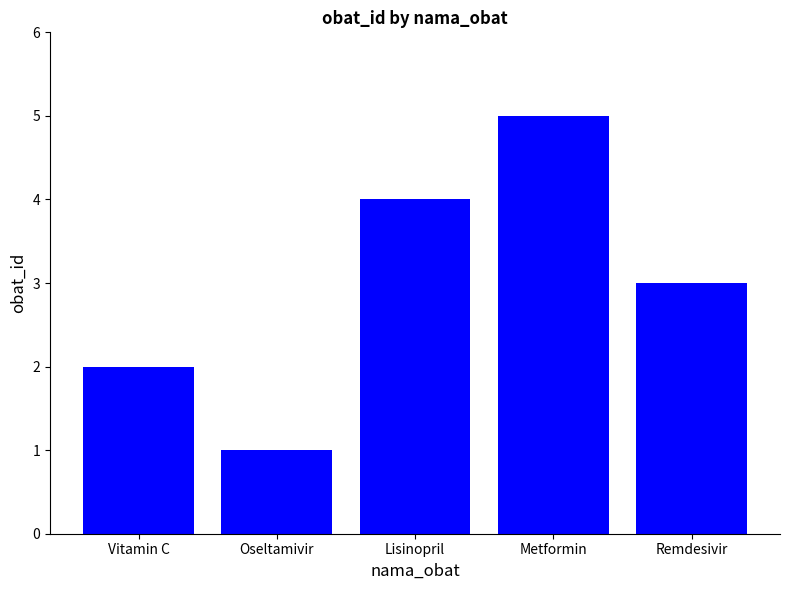

The value at Vitamin C is 1. True or false?

False